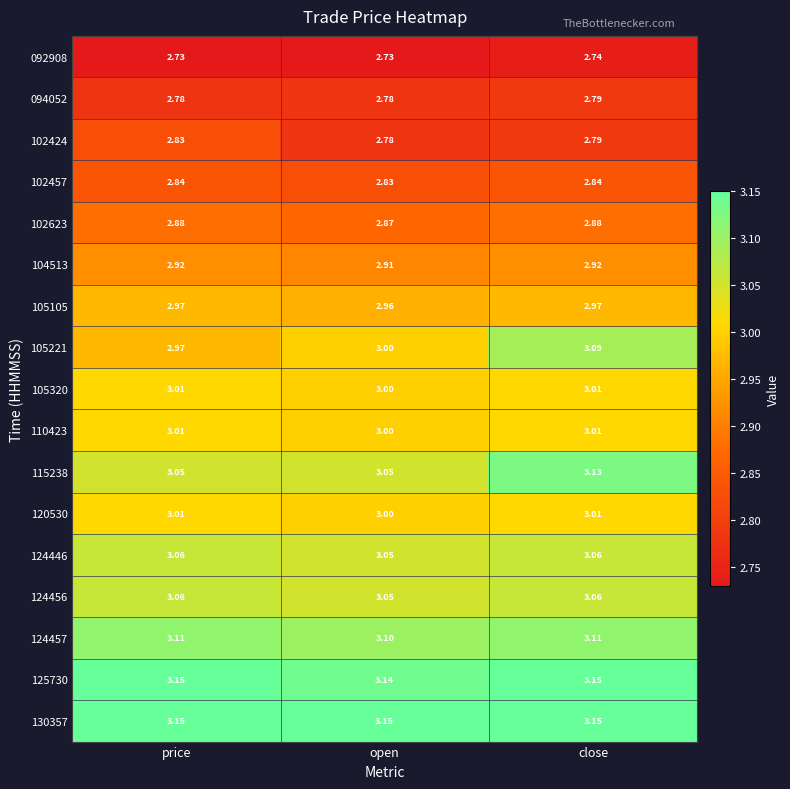

At which category is the sum across all series the highest?

close